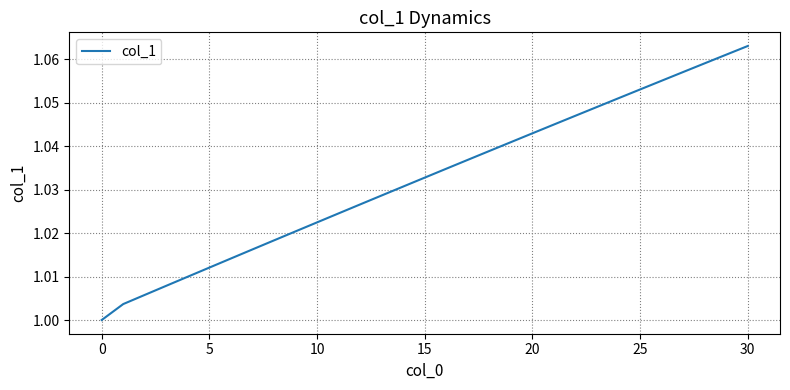

Which label corresponds to the largest value in the chart?

30